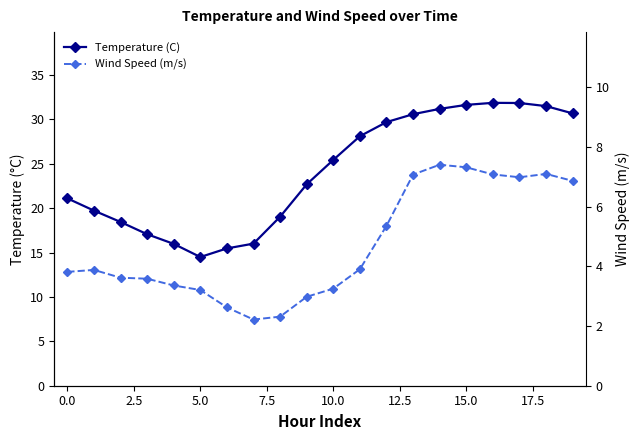

How many values in the Temperature (C) series are below 25?

10